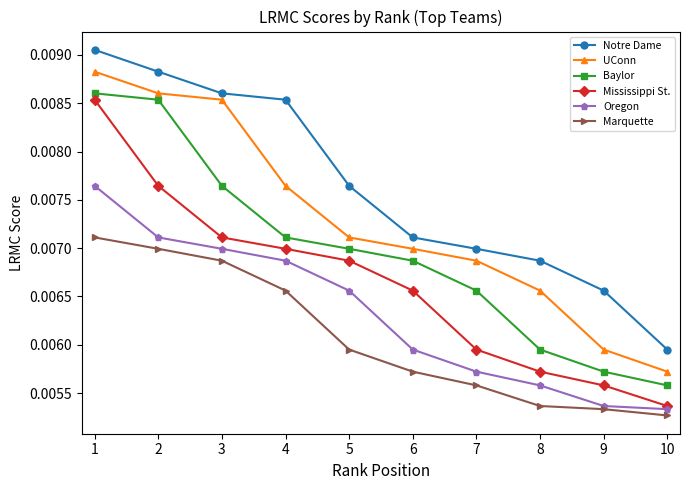

List the series in order of their peak value, lowest first.

Marquette, Oregon, Mississippi St., Baylor, UConn, Notre Dame